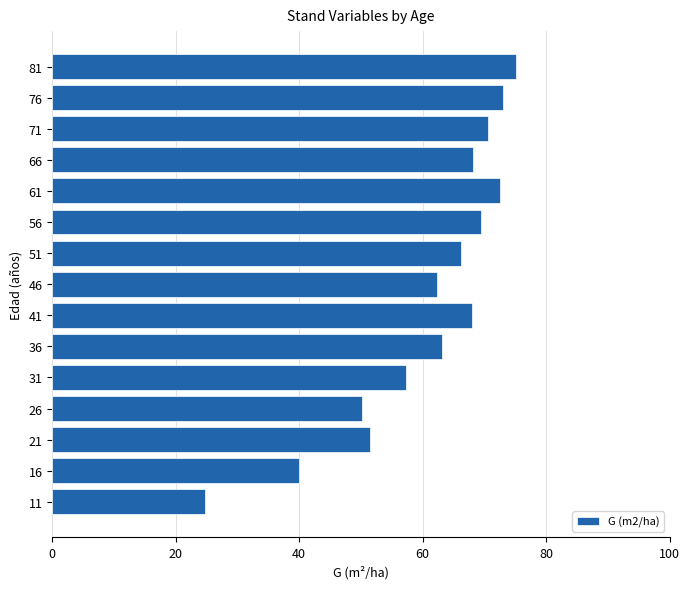

What is the ratio of the value at 36 to the value at 51?

1.0